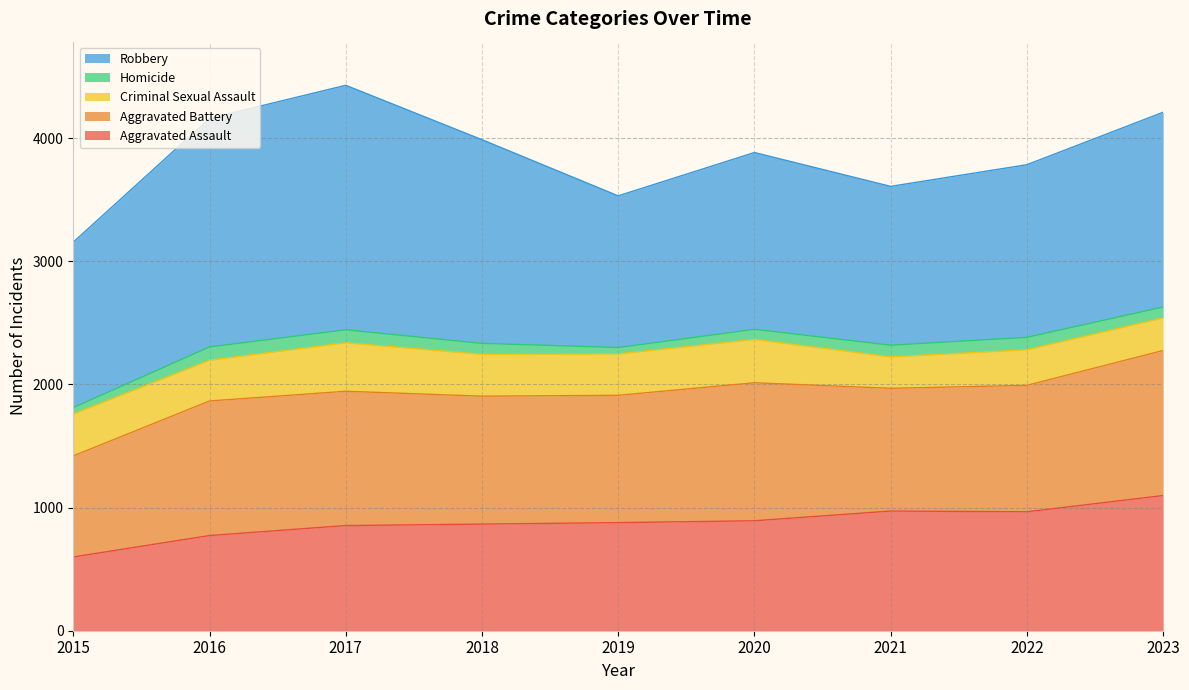

True or false: Aggravated Battery and Criminal Sexual Assault cross at least once.

False